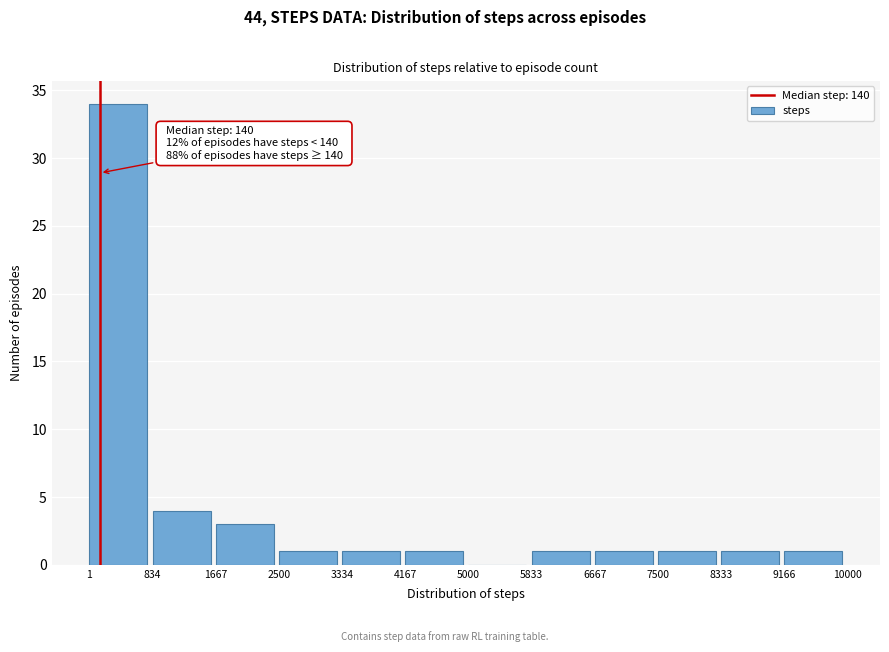

Which range on the x-axis has the tallest bar?

1 to 834